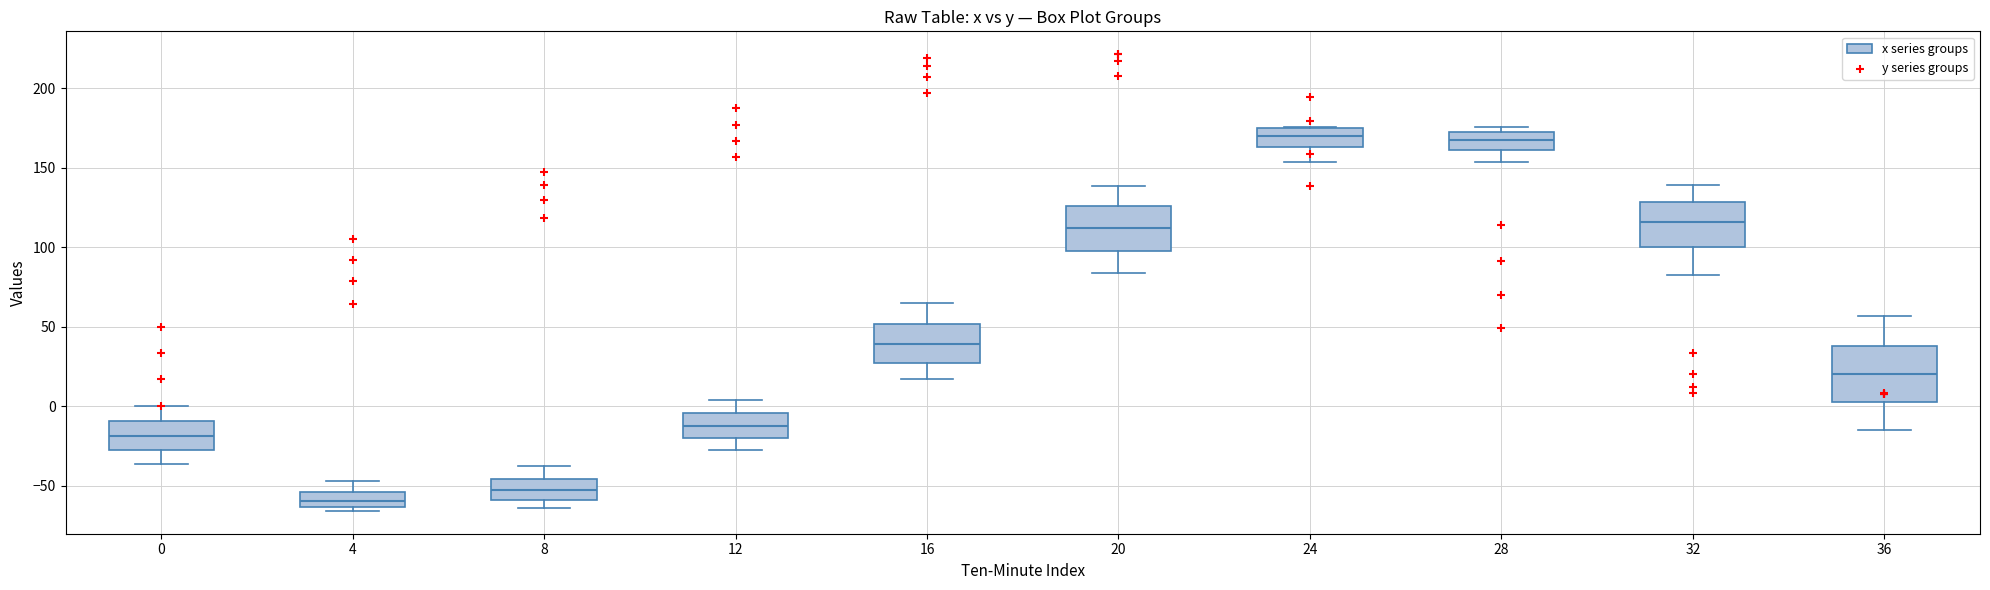

Which box is the tallest, from its lower edge to its upper edge?

36